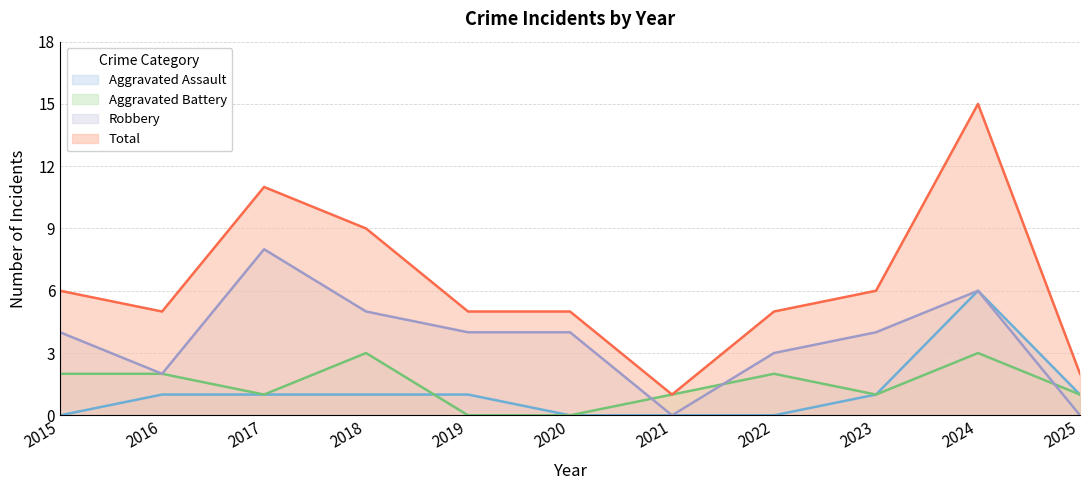

In Total, how many points are lower than both neighbors (excluding endpoints)?

2